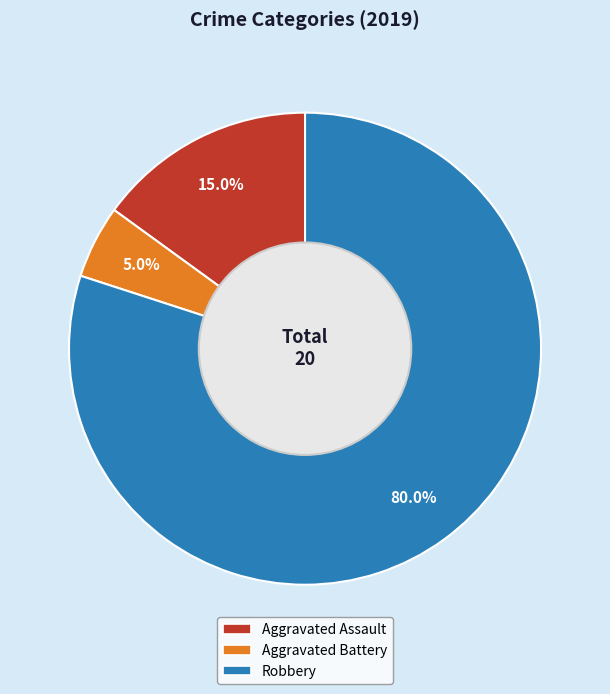

Which has a higher value, Aggravated Battery or Aggravated Assault?

Aggravated Assault